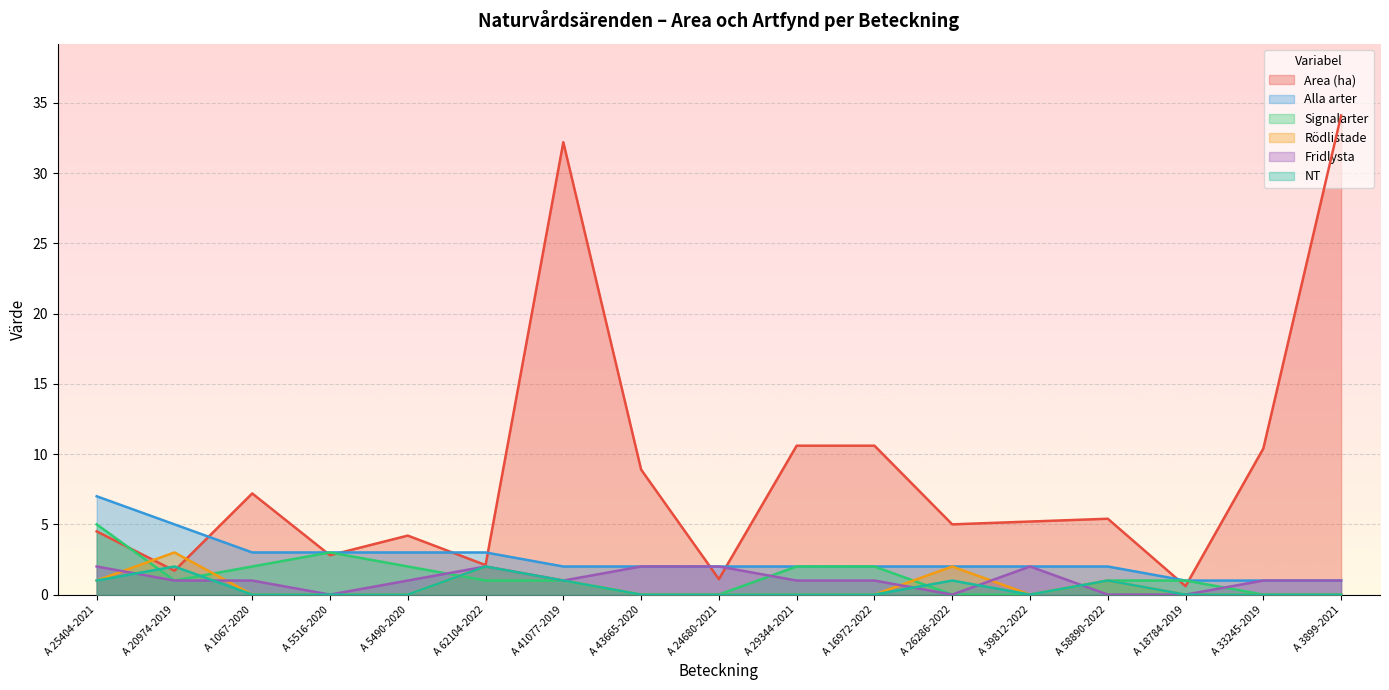

Reading right to left, what are all the values shown in this chart?

Area (ha): 34.1	10.4	0.6	5.4	5.2	5.0	10.6	10.6	1.1	8.9	32.2	2.1	4.2	2.8	7.2	1.7	4.5
Alla arter: 1.0	1.0	1.0	2.0	2.0	2.0	2.0	2.0	2.0	2.0	2.0	3.0	3.0	3.0	3.0	5.0	7.0
Signalarter: 0.0	0.0	1.0	1.0	0.0	0.0	2.0	2.0	0.0	0.0	1.0	1.0	2.0	3.0	2.0	1.0	5.0
Rödlistade: 0.0	0.0	0.0	1.0	0.0	2.0	0.0	0.0	0.0	0.0	1.0	2.0	0.0	0.0	0.0	3.0	1.0
Fridlysta: 1.0	1.0	0.0	0.0	2.0	0.0	1.0	1.0	2.0	2.0	1.0	2.0	1.0	0.0	1.0	1.0	2.0
NT: 0.0	0.0	0.0	1.0	0.0	1.0	0.0	0.0	0.0	0.0	1.0	2.0	0.0	0.0	0.0	2.0	1.0